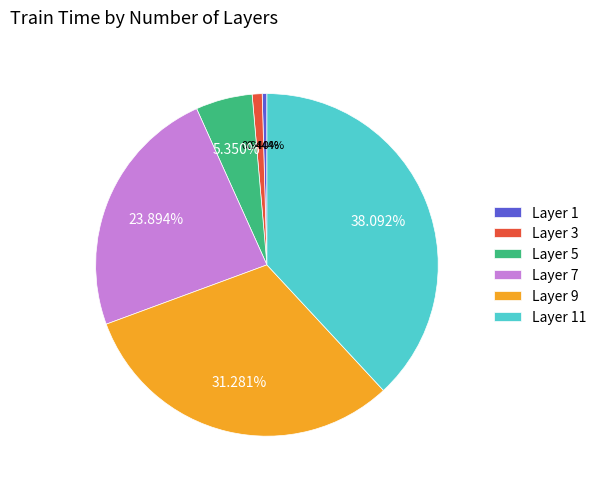

Between Layer 7 and Layer 9, which is larger?

Layer 9